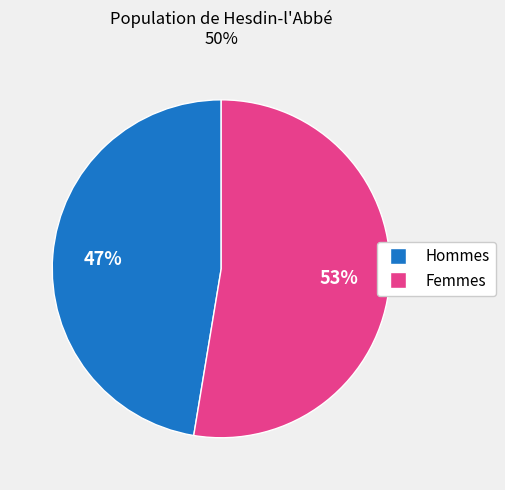

To the nearest percent, what is the average slice percentage?

50%